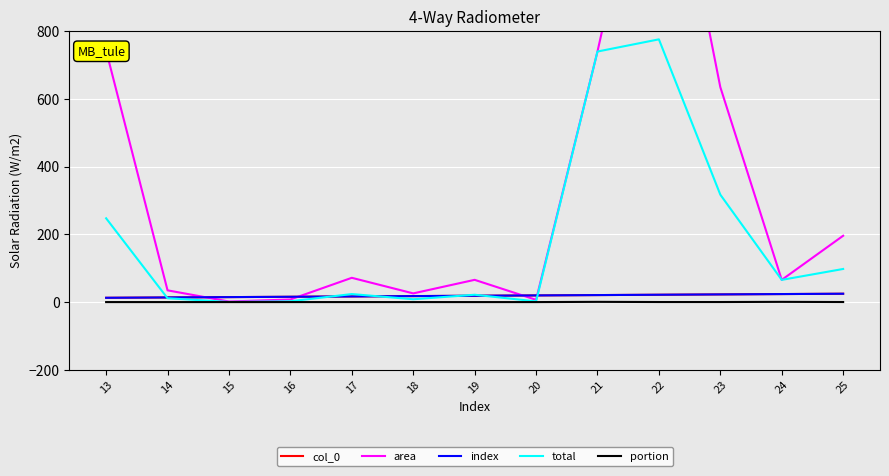

Where is the first local maximum for portion?

21